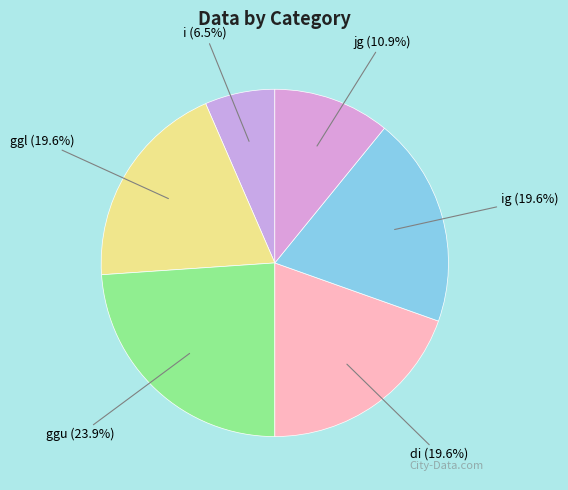

Which slice is the largest?

ggu